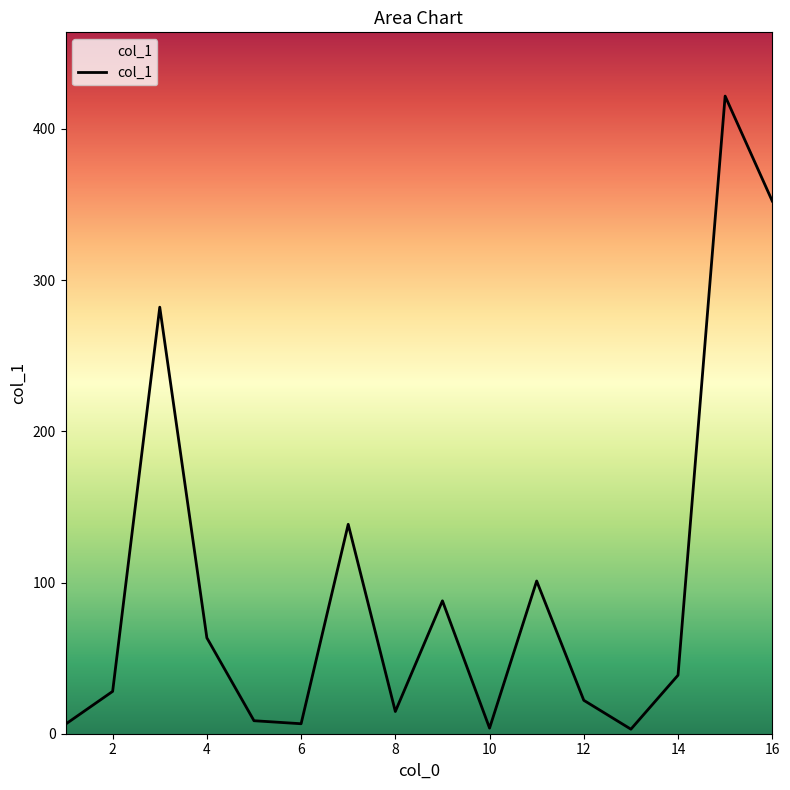

What is the maximum value shown in the chart?

421.7